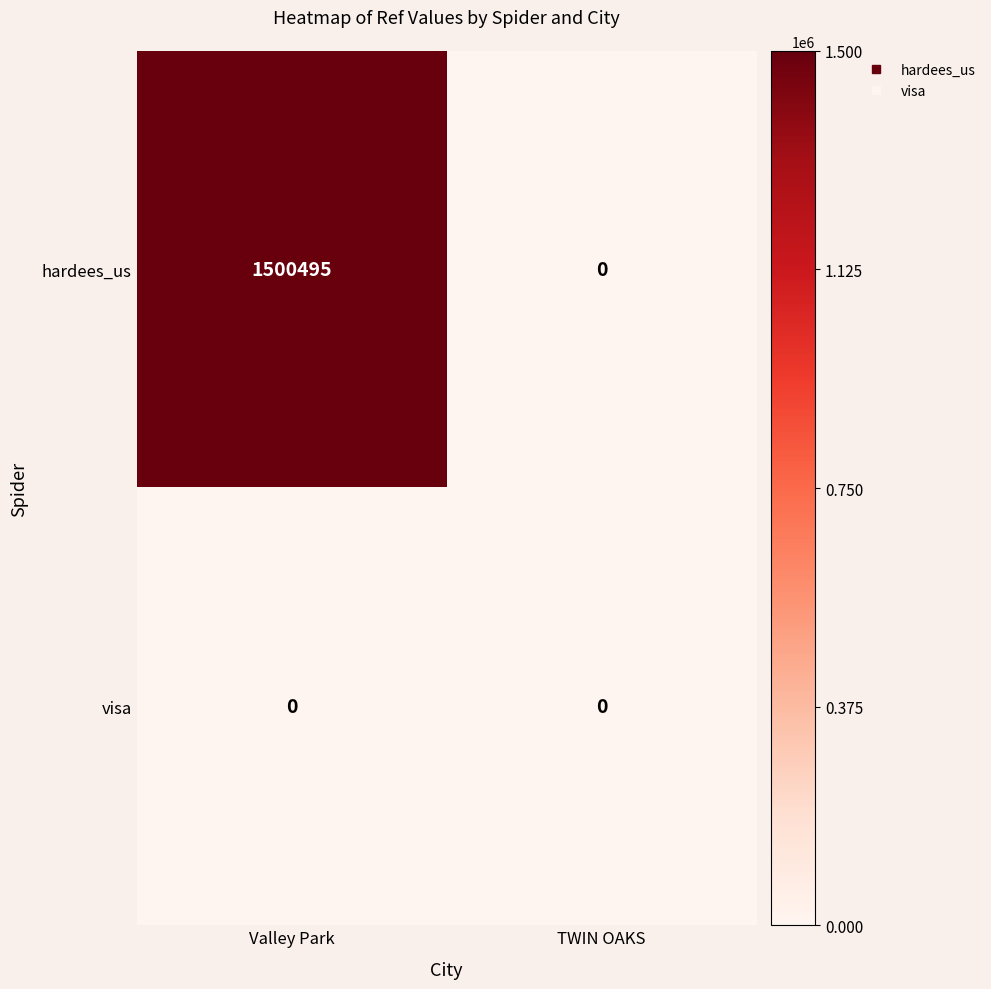

Count the number of categories in the chart.

2